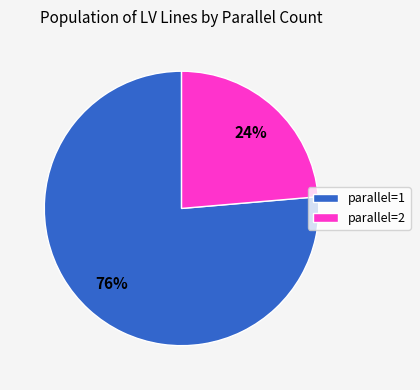

To the nearest percent, what portion does parallel=1 represent?

76%